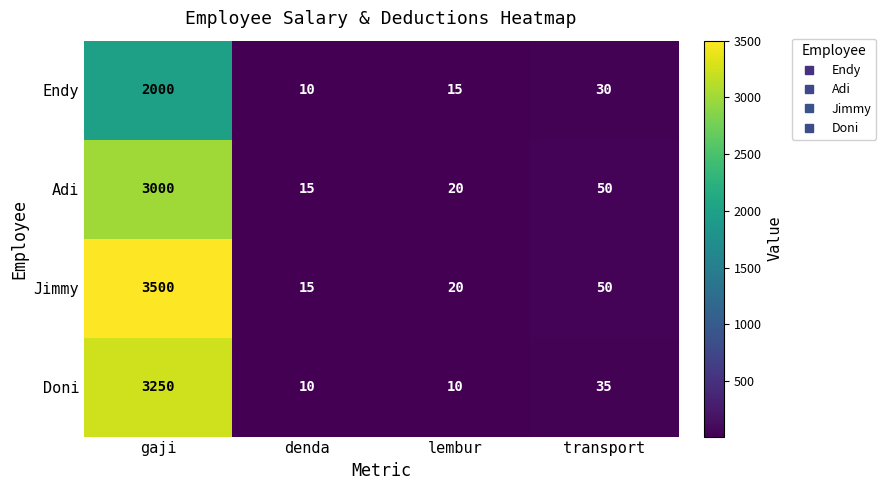

At which label does Adi reach its peak?

gaji